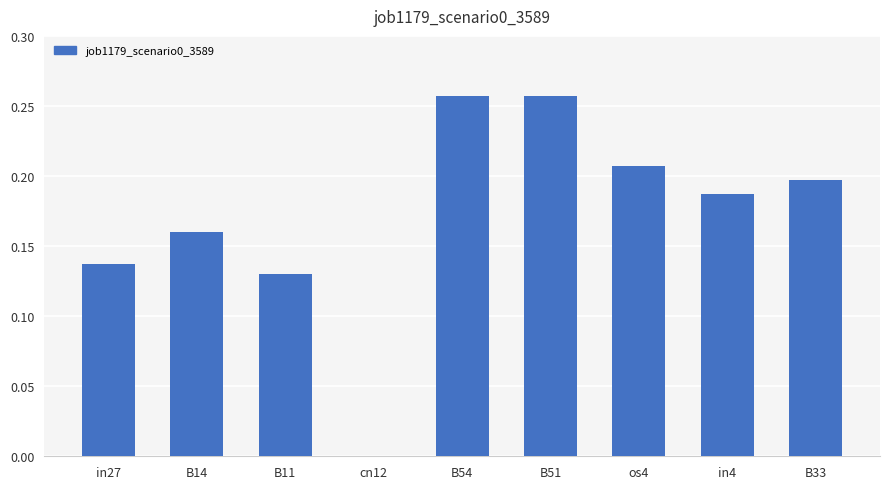

Are the bars horizontal?

No